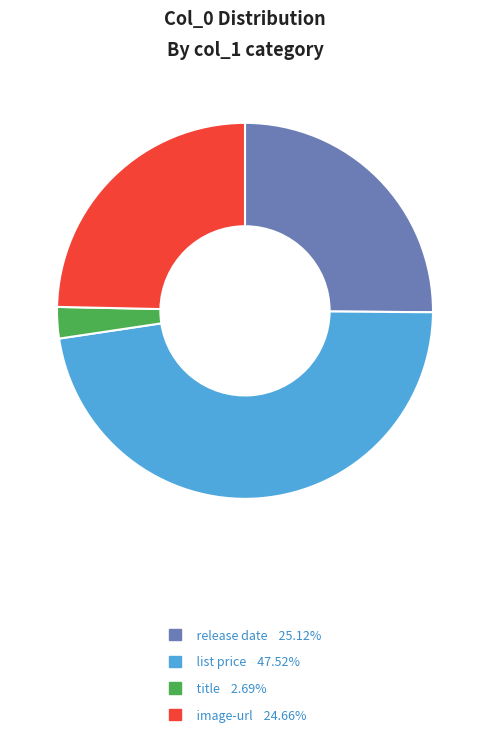

Is there a majority slice in this chart?

No